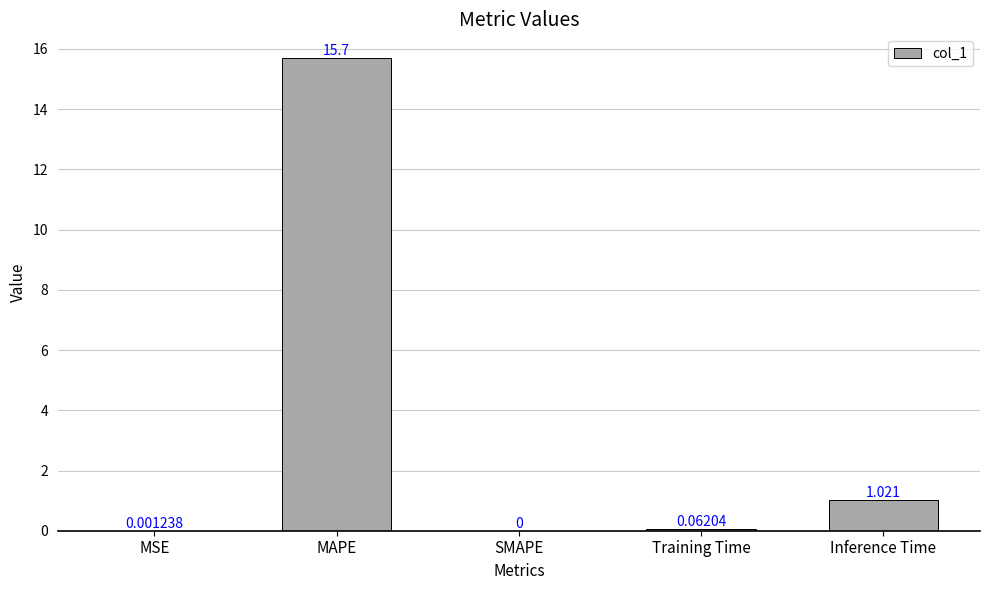

At which category does the chart reach its peak across all series?

MAPE